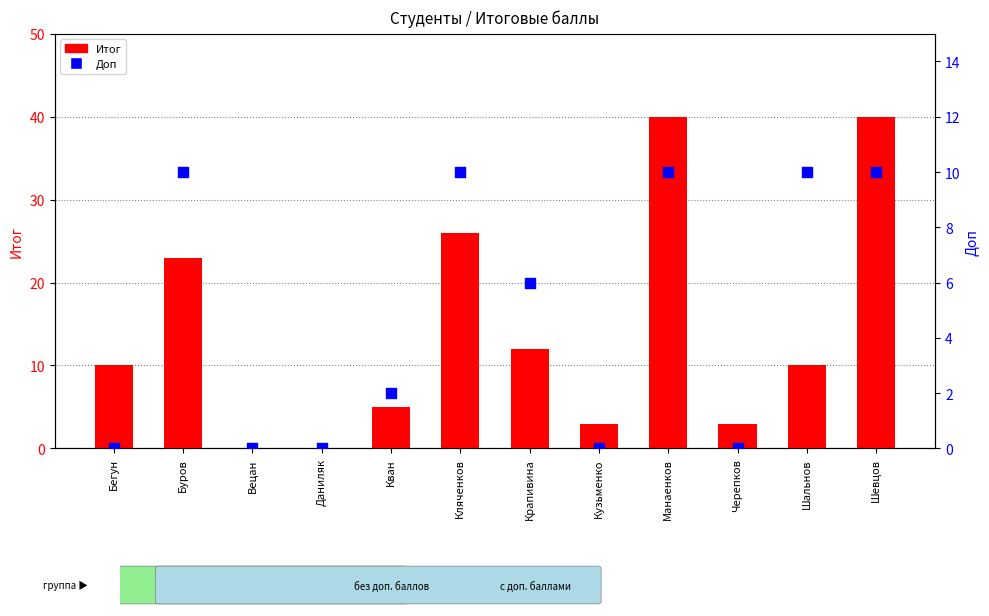

At which category is the sum across all series the highest?

Манаенков